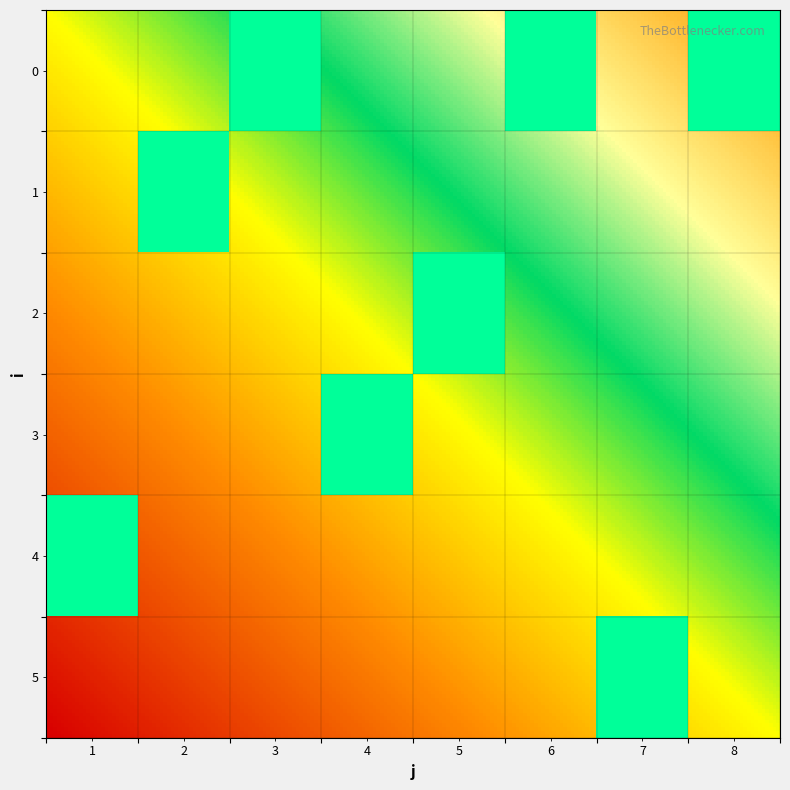

Is the value of 7 at 3 greater than the value of 4 at 6?

Yes